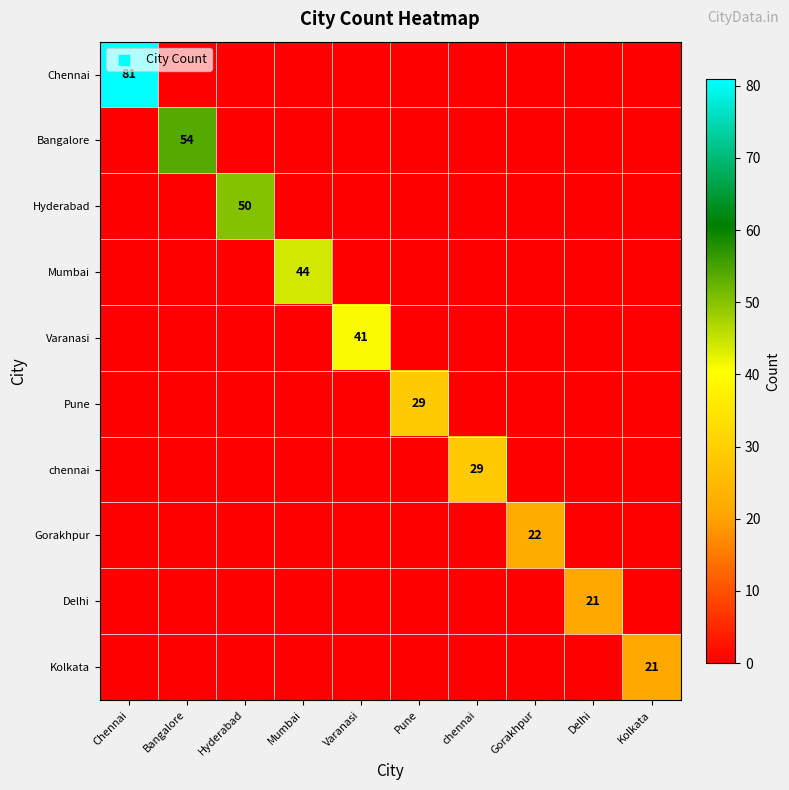

Is it true that Gorakhpur equals 14 at Gorakhpur?

False